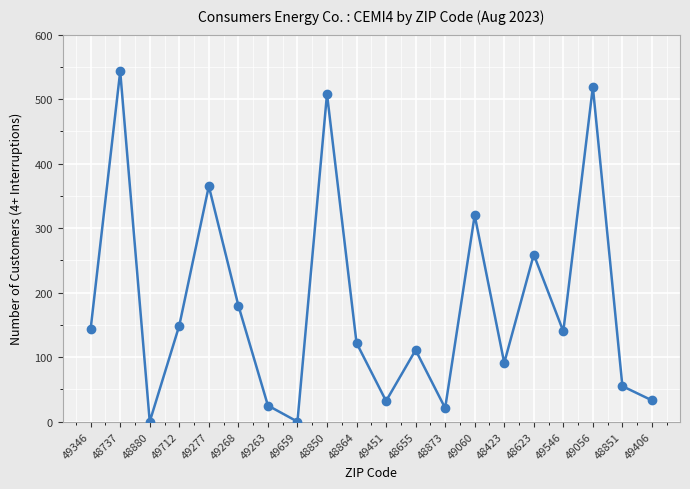

What is the sum of all values?

3617